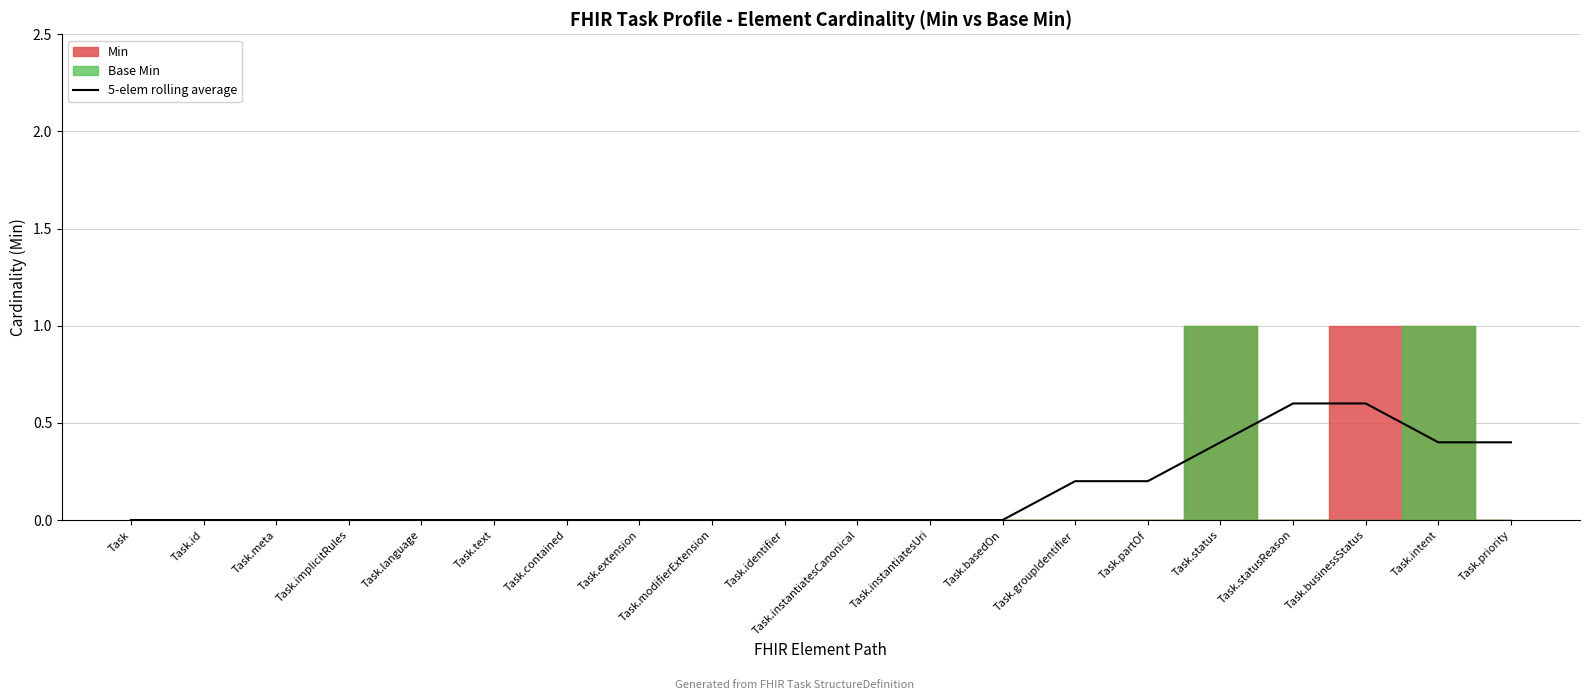

At which label is the value closest to 0?

Task